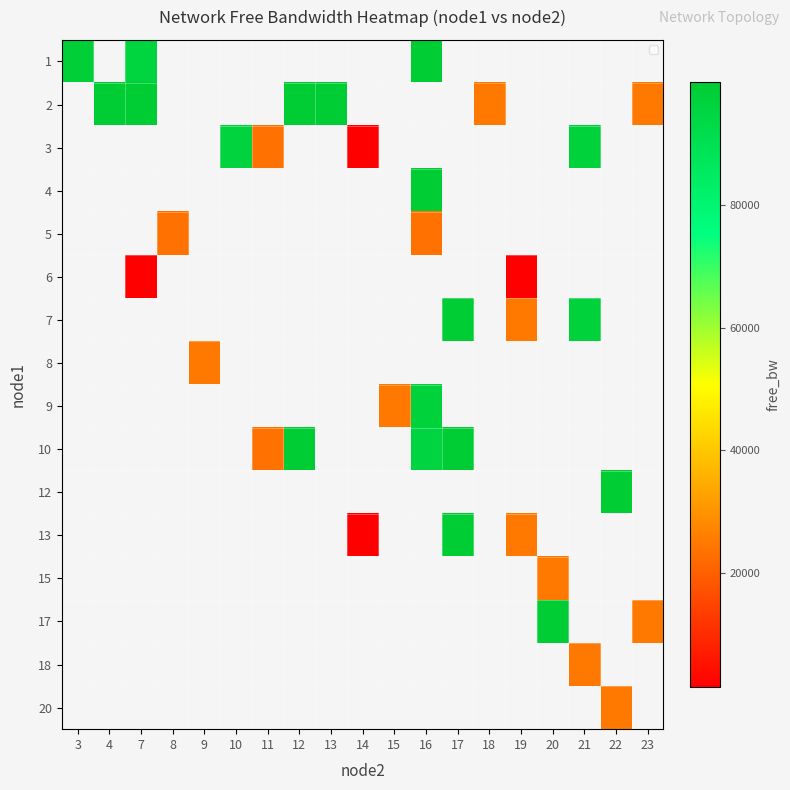

Which category has the highest value across all series?

13